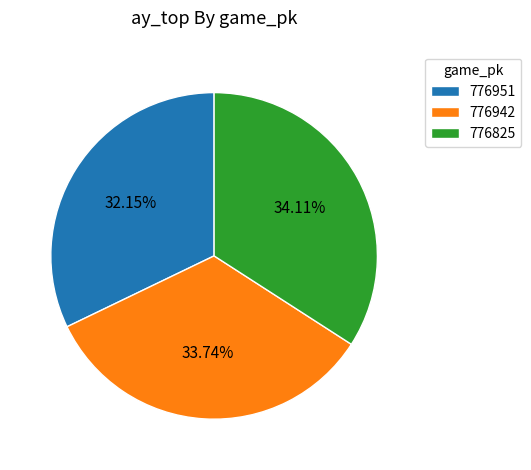

Which category has the smallest portion of the pie?

776951